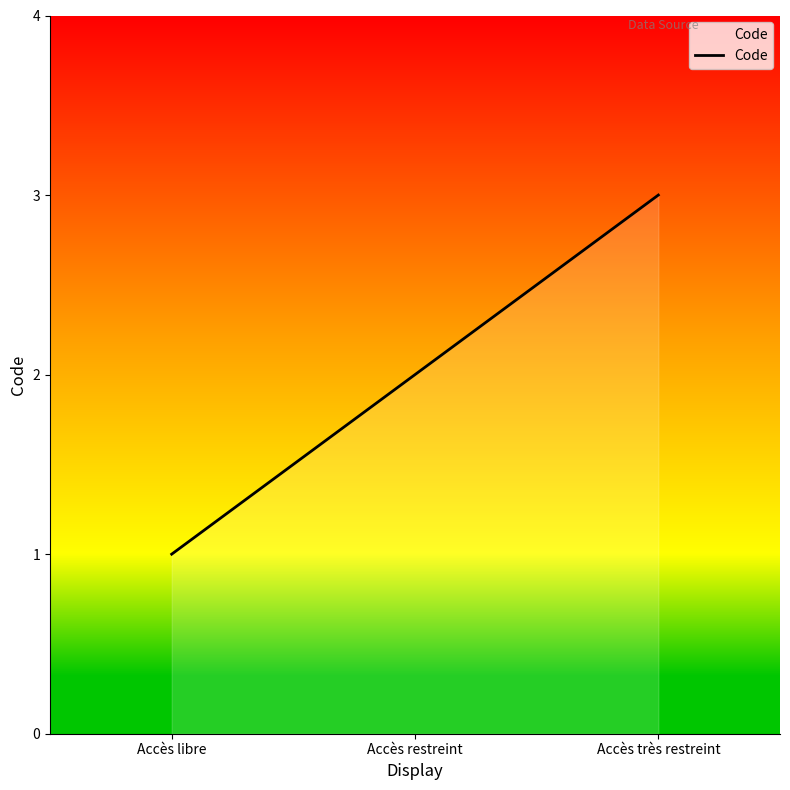

How many categories are shown in the chart?

3